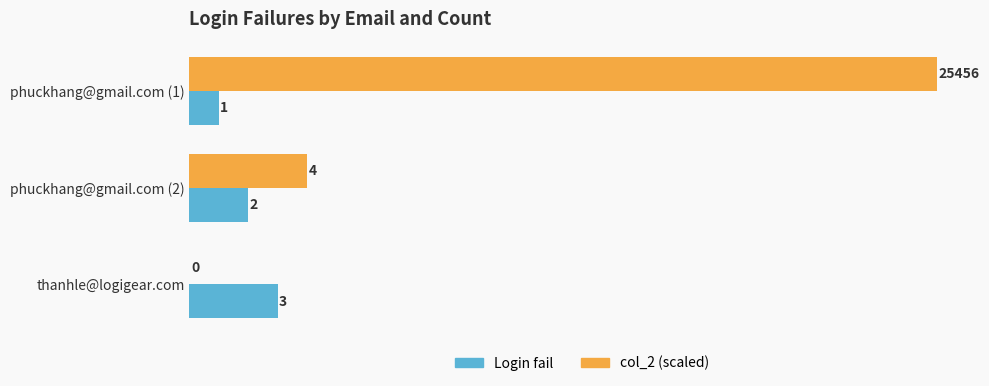

Which series changed the most between phuckhang@gmail.com (2) and thanhle@logigear.com?

col_2 (scaled)